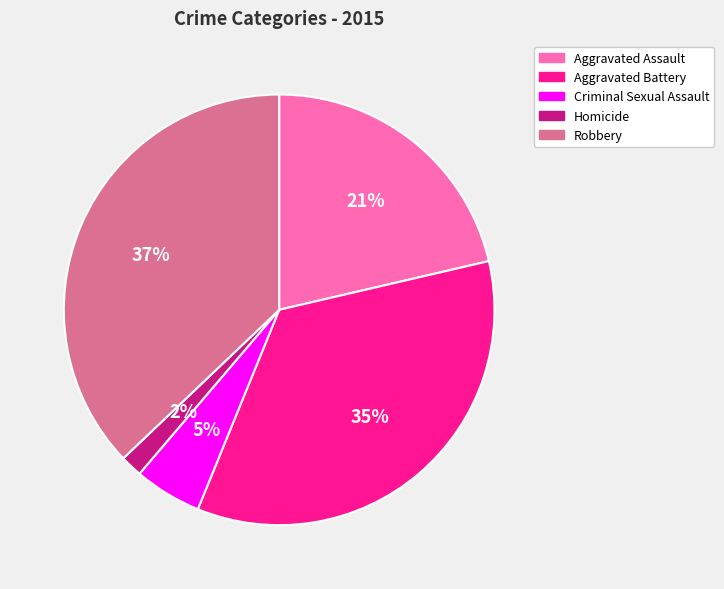

Rank the categories by value from highest to lowest.

Robbery, Aggravated Battery, Aggravated Assault, Criminal Sexual Assault, Homicide